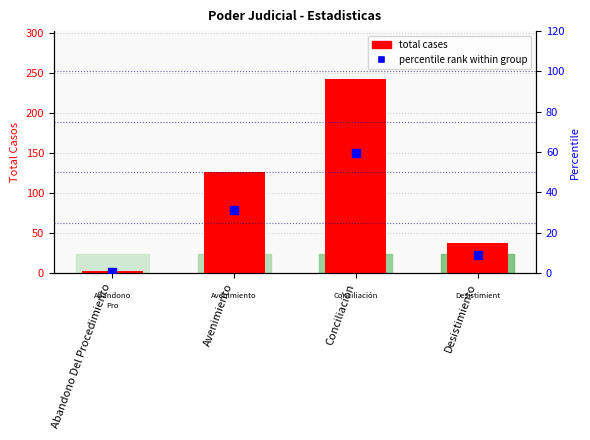

At how many categories does at least one series exceed 62?

2